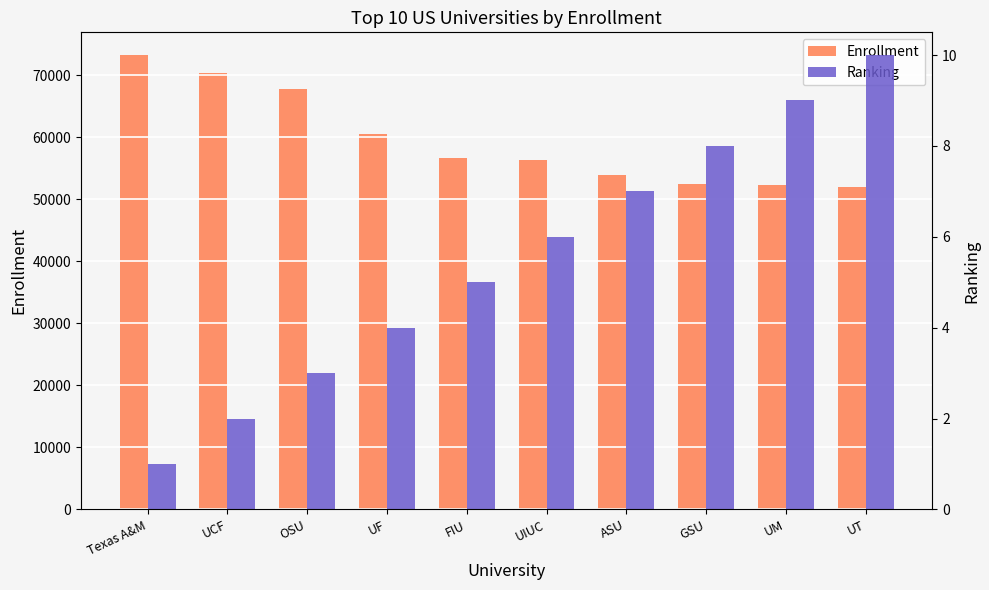

How many groups of bars are there?

10